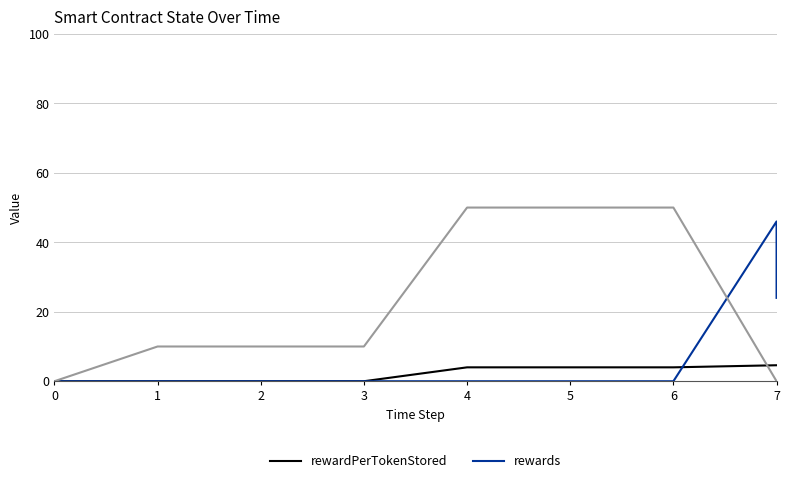

Is this an area chart (filled region under the line)?

No